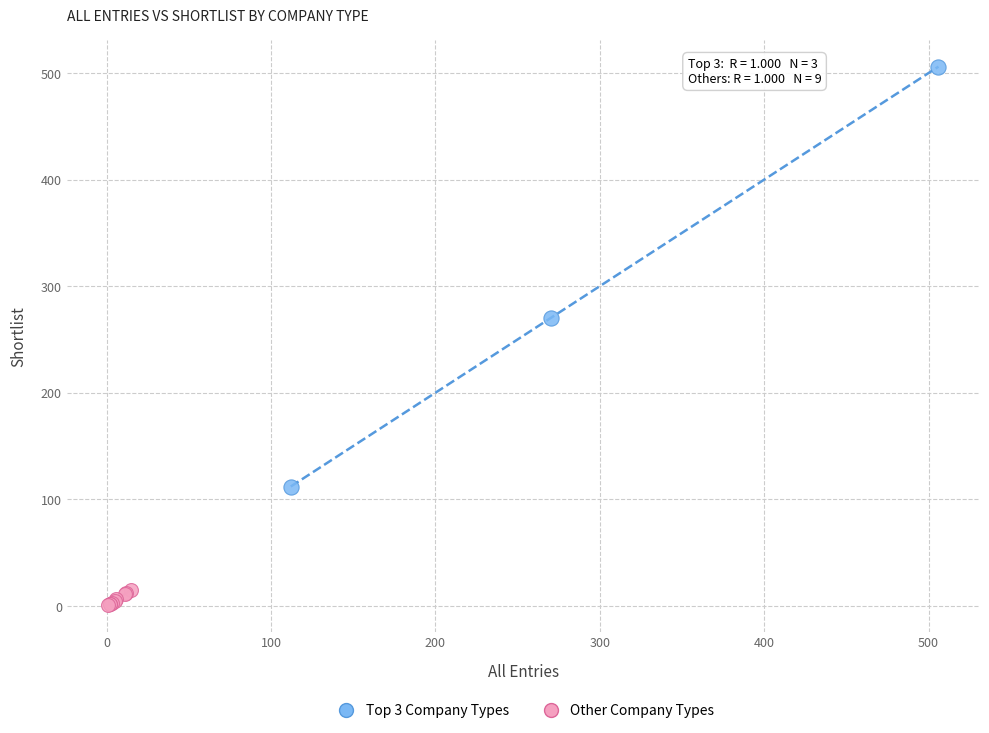

Which series contains the highest Y value?

Top 3 Company Types